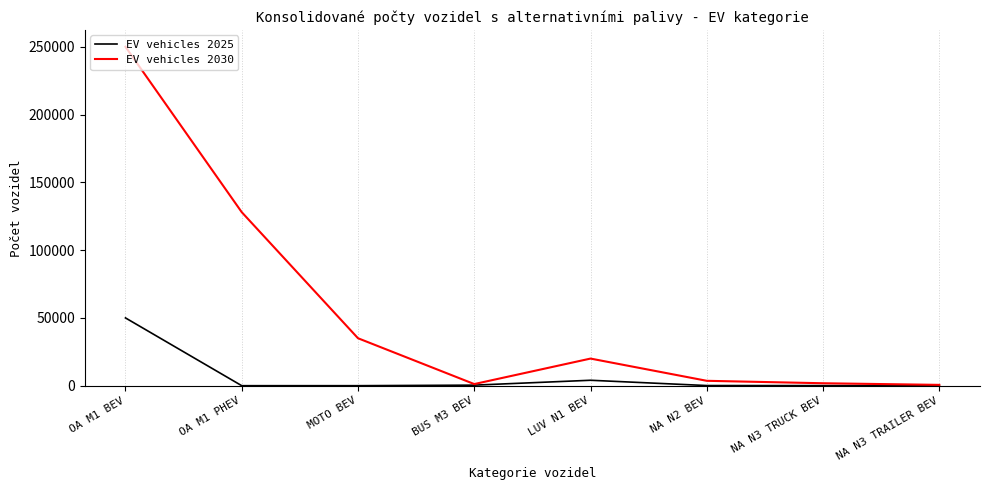

Which series has the widest spread of values?

EV vehicles 2030